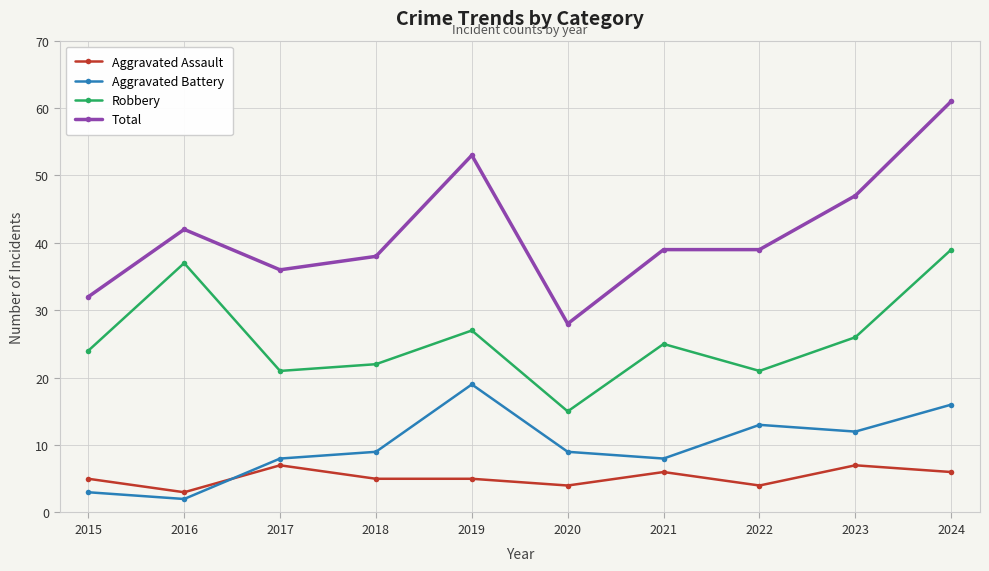

Reading left to right, what are all the values shown in this chart?

Aggravated Assault: 5	3	7	5	5	4	6	4	7	6
Aggravated Battery: 3	2	8	9	19	9	8	13	12	16
Robbery: 24	37	21	22	27	15	25	21	26	39
Total: 32	42	36	38	53	28	39	39	47	61